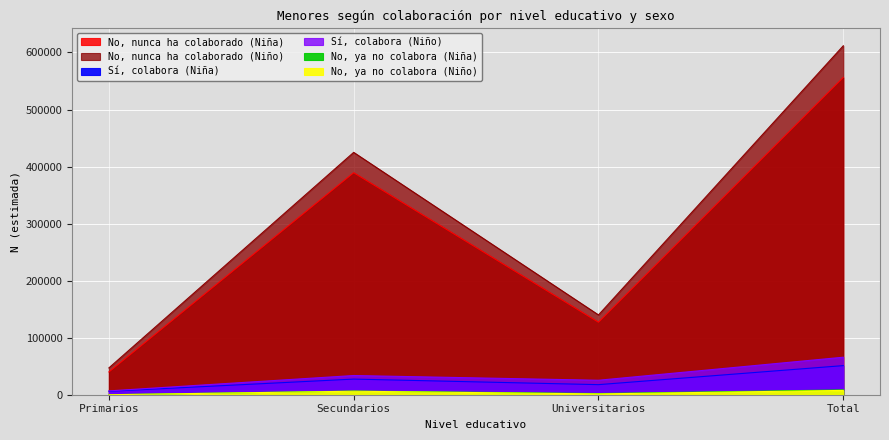

True or false: No, nunca ha colaborado (Niño) and Sí, colabora (Niña) cross at least once.

False